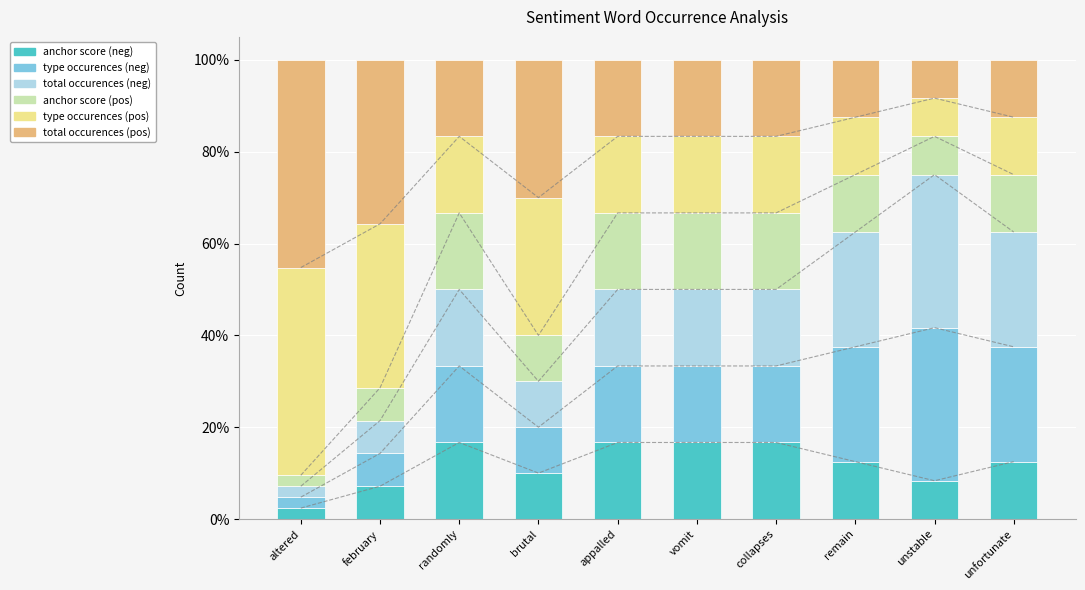

Between brutal and collapses, which is larger?

collapses